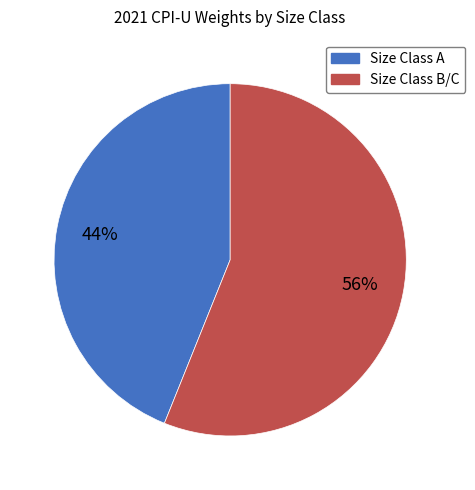

Is there any slice that represents more than half of the pie?

Yes